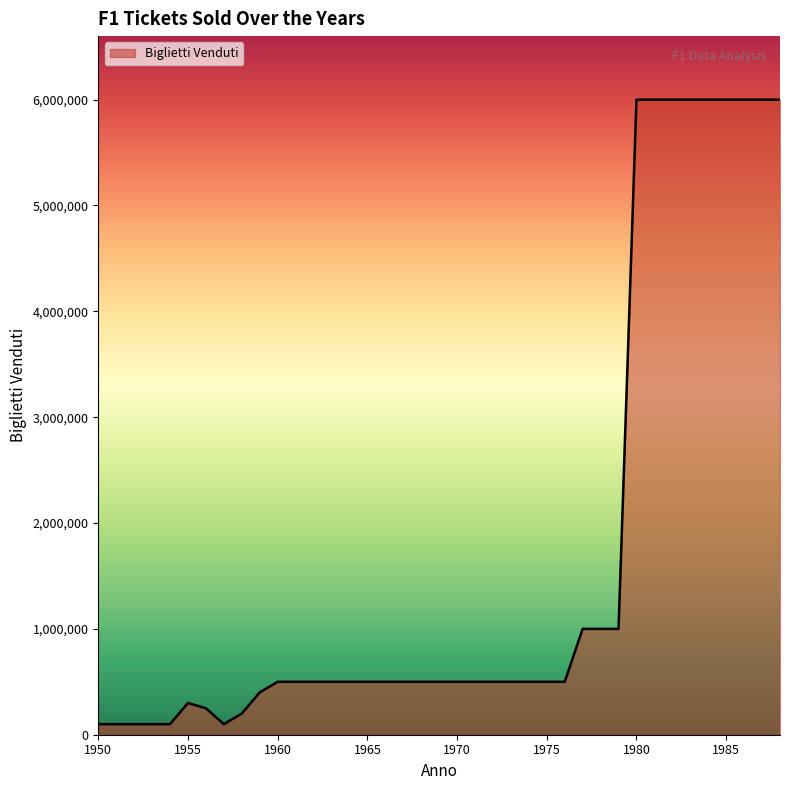

What is the difference between the maximum and minimum values?

5900000